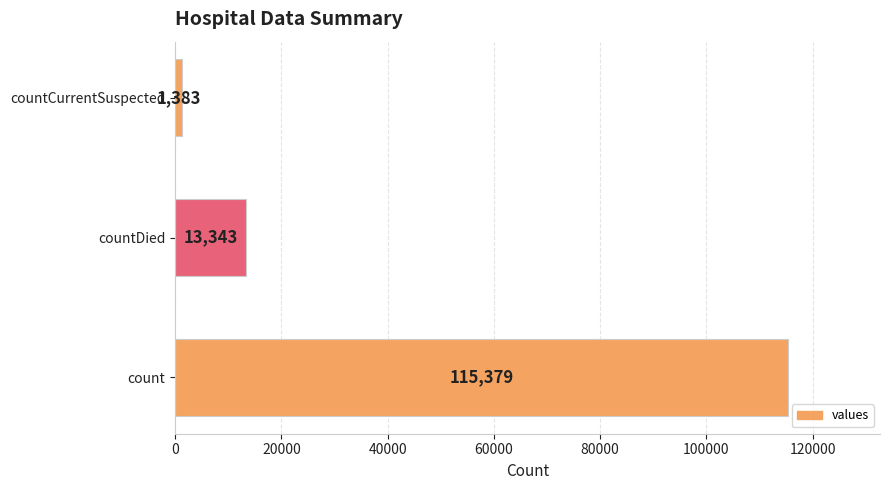

What is the sum of all values?

130105